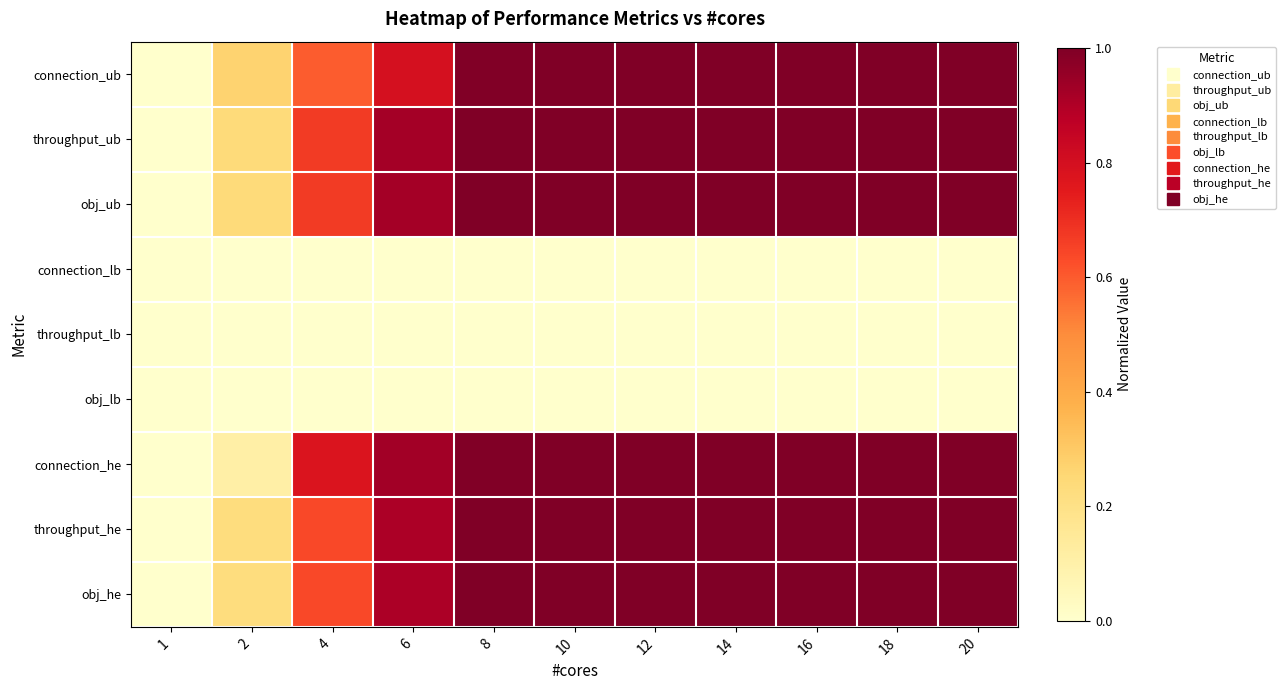

What is the total value across all series at 6?

5.4